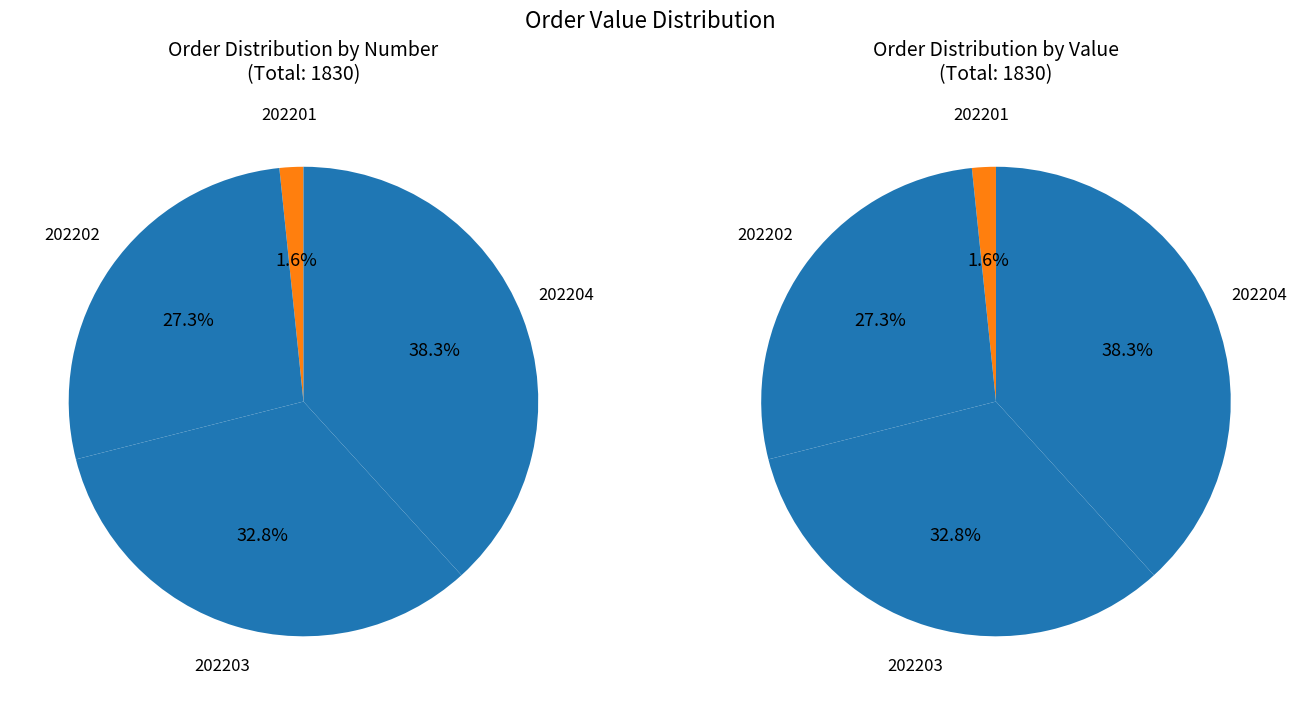

What is the total percentage of 202202 and 202203?

60.1%